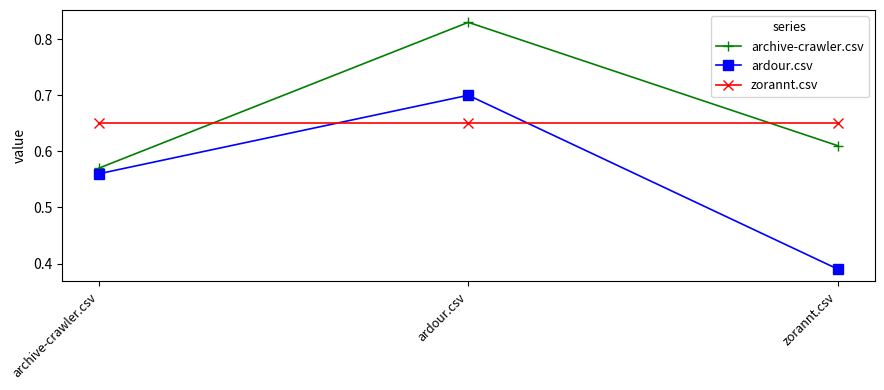

Which series has the widest spread of values?

ardour.csv